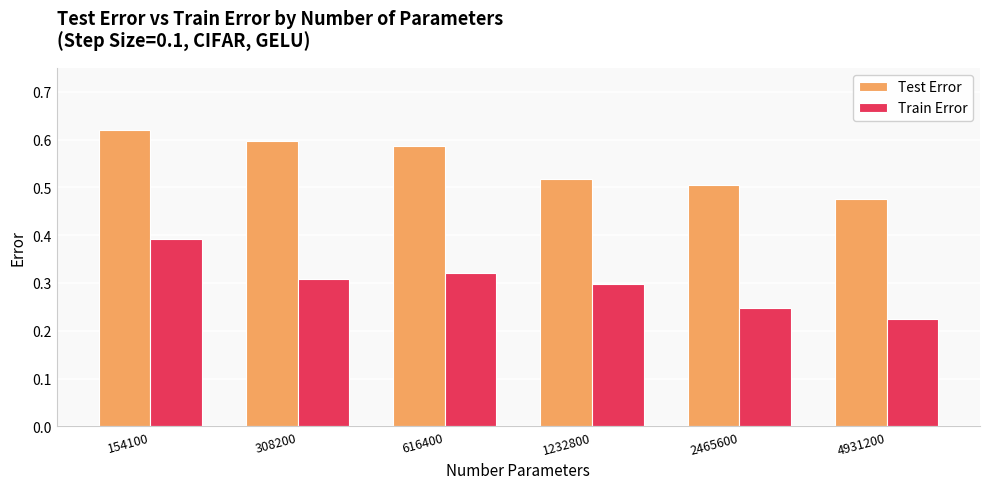

What is the sum of the Test Error values at 4931200 and 154100?

1.1